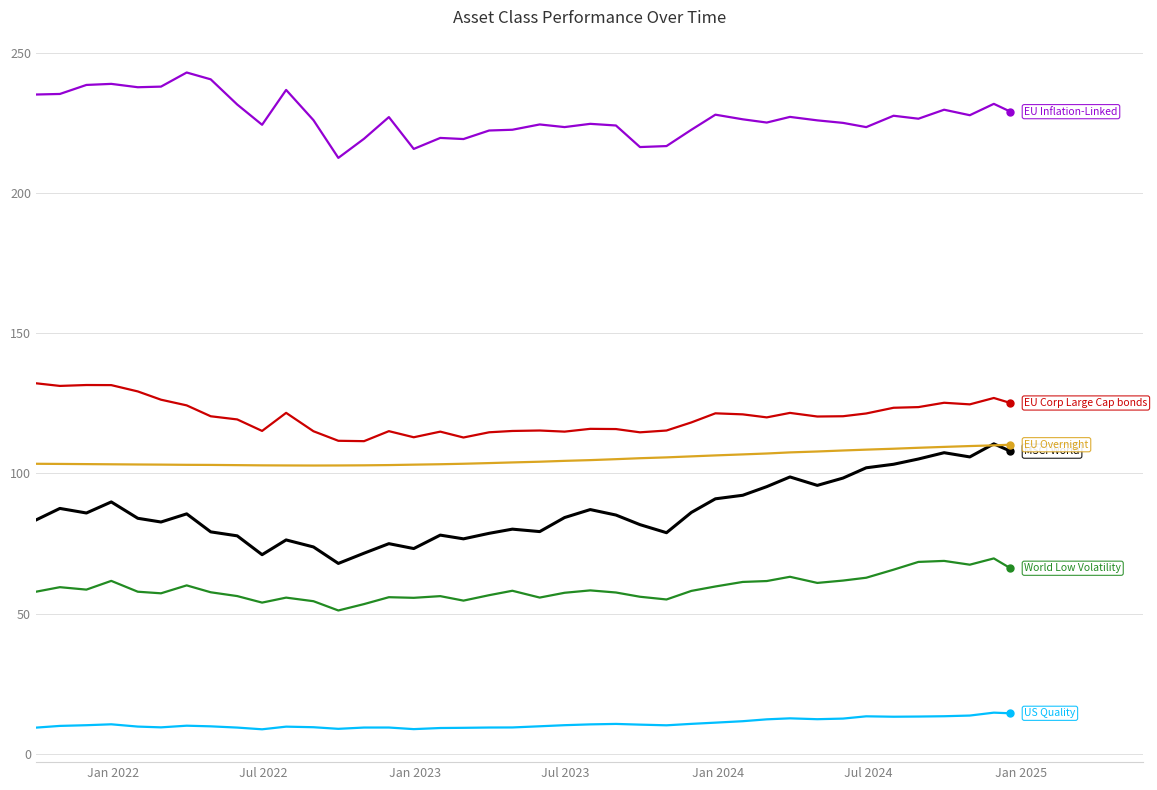

What is the greatest value displayed?

243.2